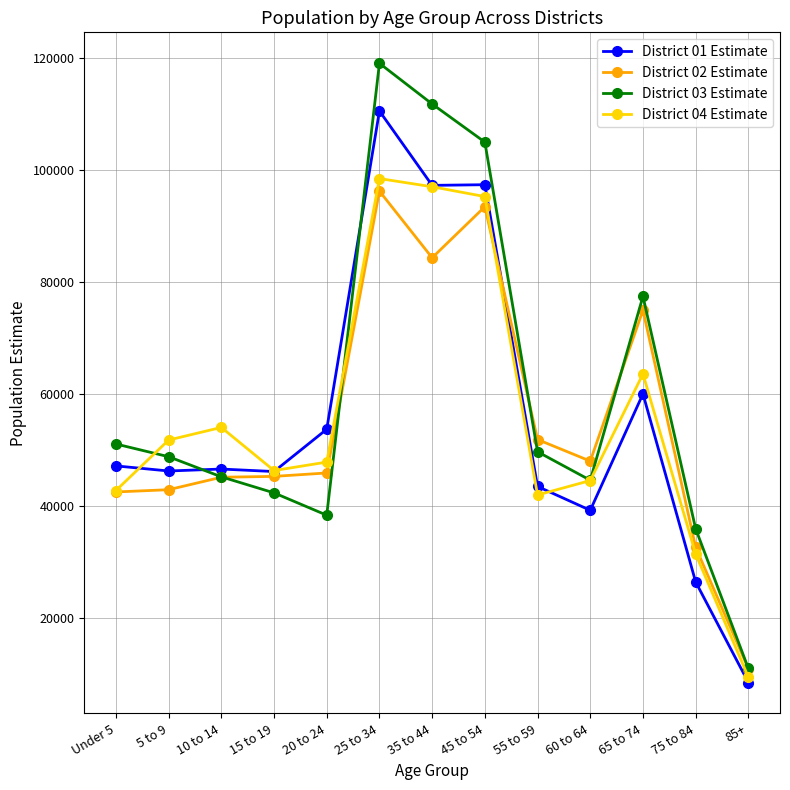

Is it true that District 01 Estimate equals 47128 at Under 5?

True